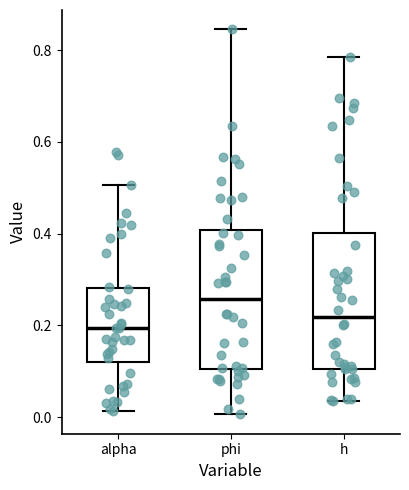

Where is the lower edge of the box for alpha on the y-axis? The values are not printed on the chart, so give them approximately, as read against the axis.

0.12